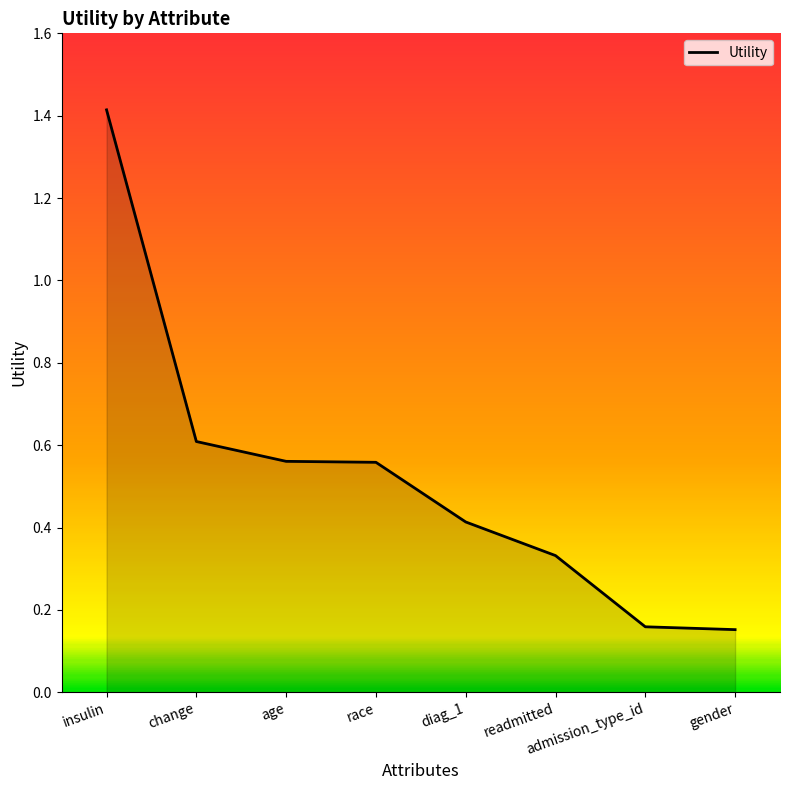

What is the change in value from change to gender?

-0.5